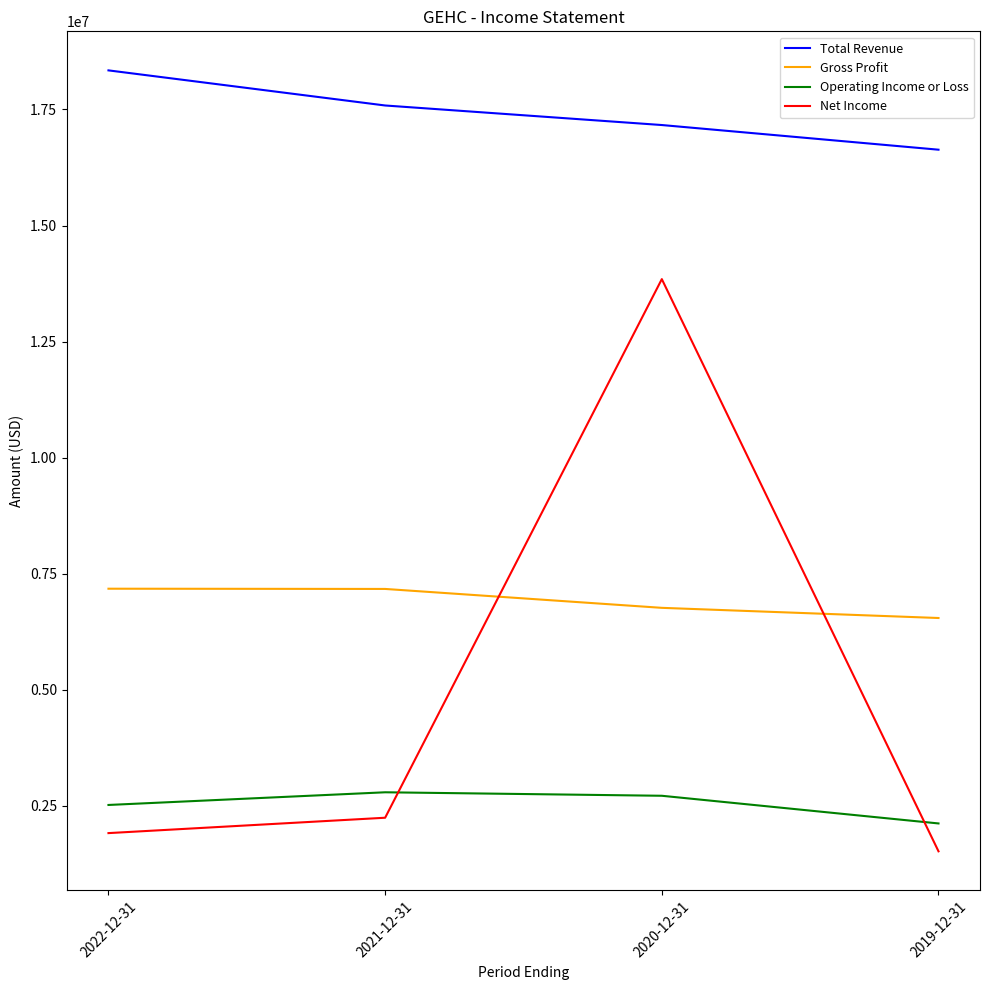

The value of Net Income at 2020-12-31 is 22510042. True or false?

False